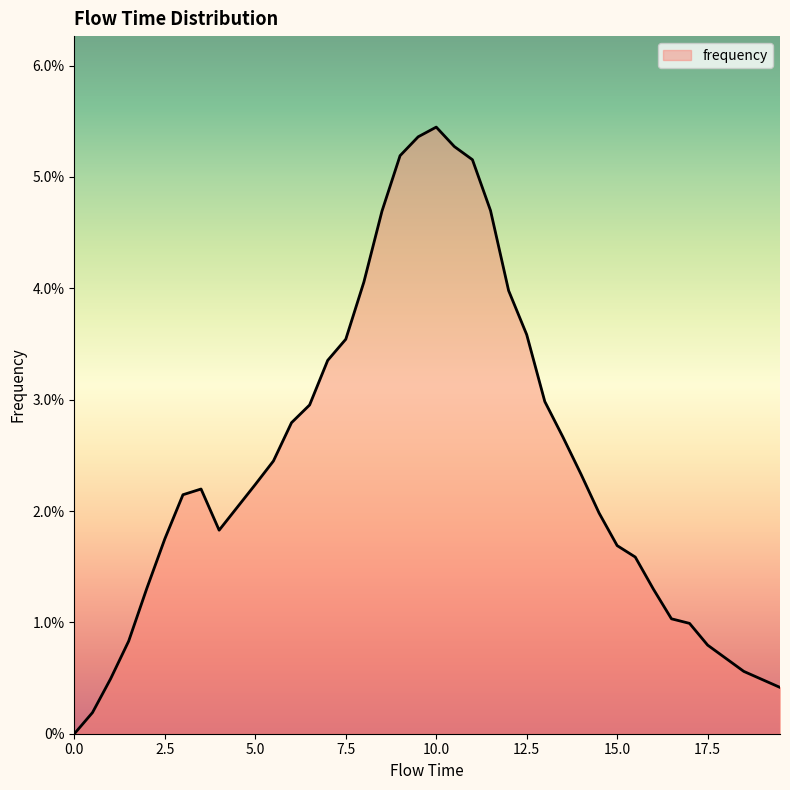

Does the chart display data point markers on the line(s)?

No